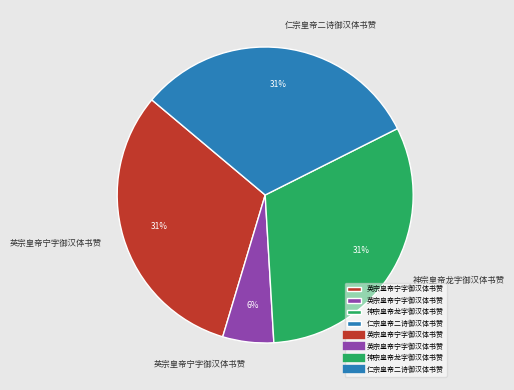

Is there a majority slice in this chart?

No